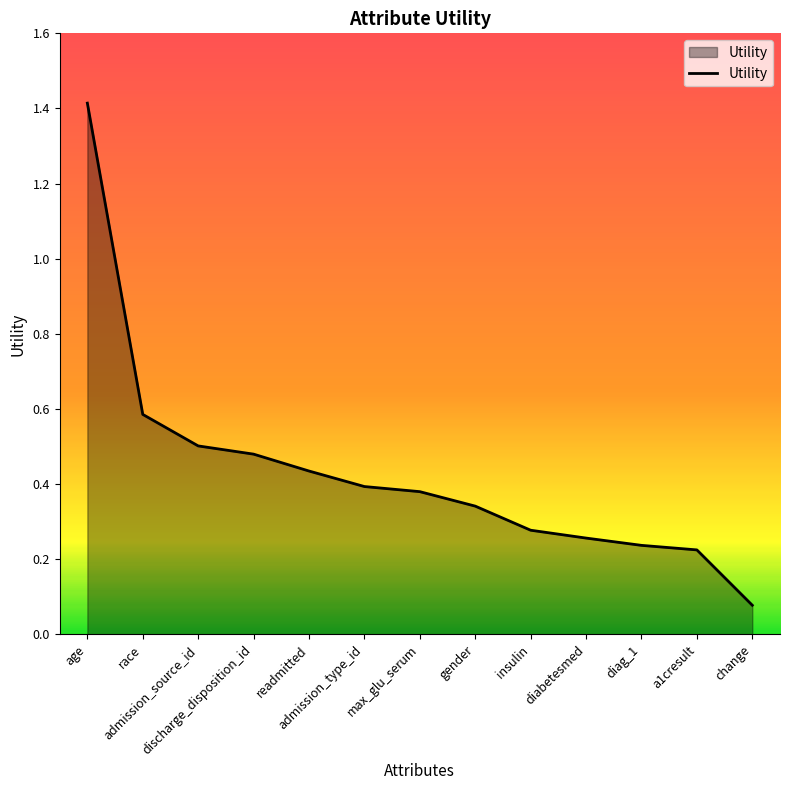

Between gender and diabetesmed, which is larger?

gender